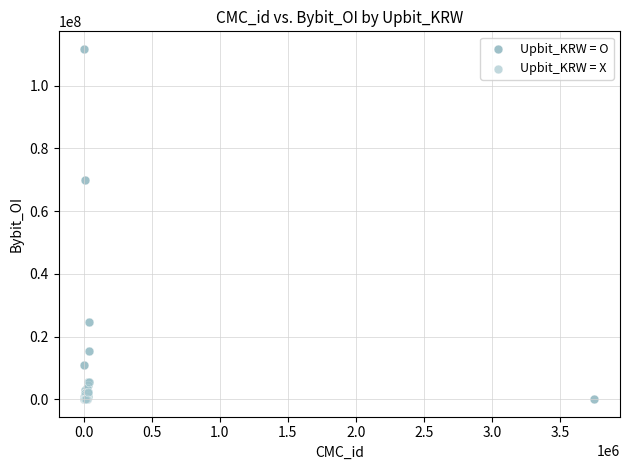

Which series contains the highest Y value?

Upbit_KRW = O